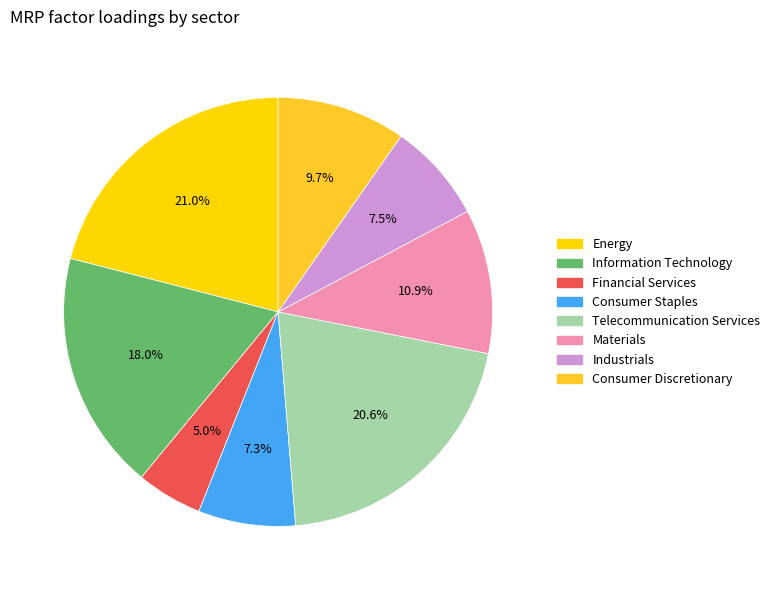

To the nearest percent, what is the average slice percentage?

12%